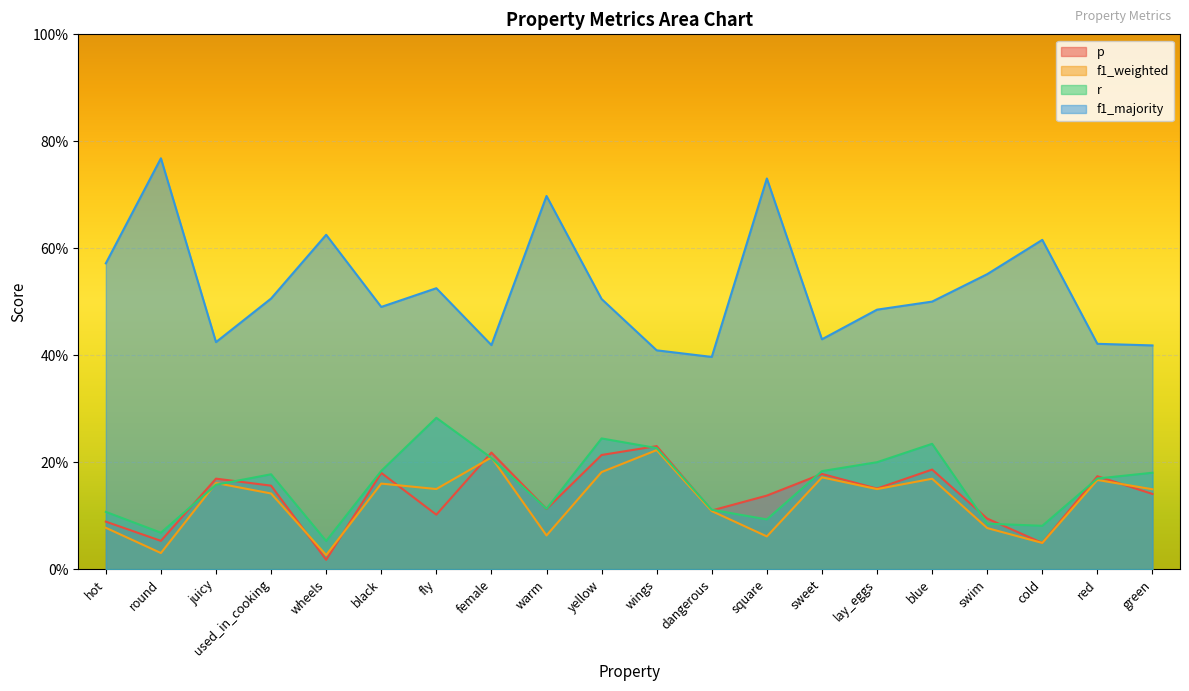

Which has a higher value, female or blue?

female